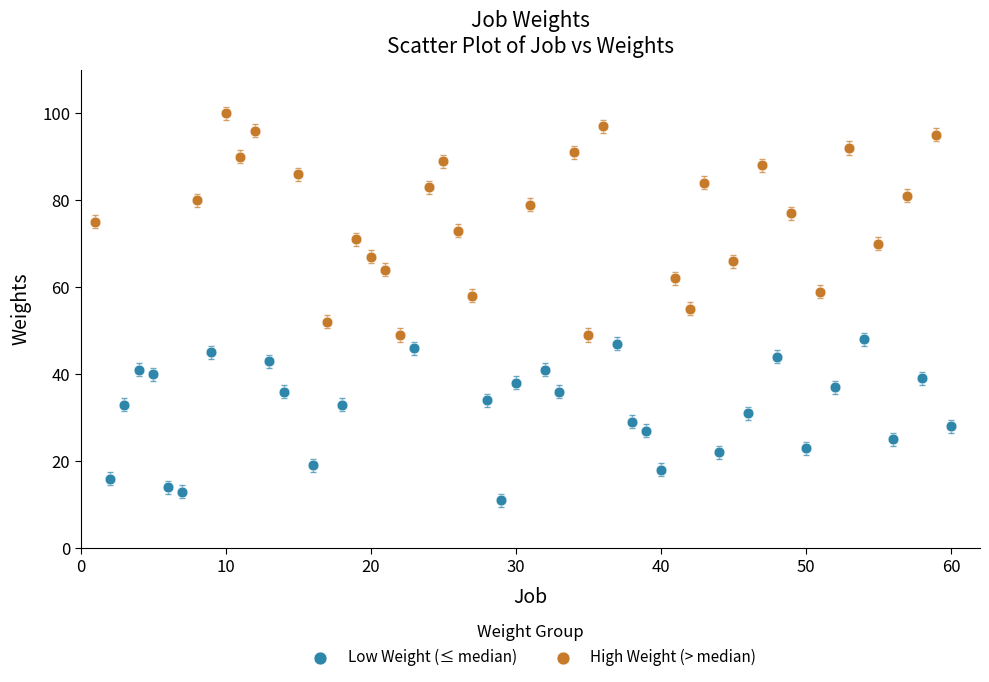

Which series contains the highest Y value?

High Weight (> median)